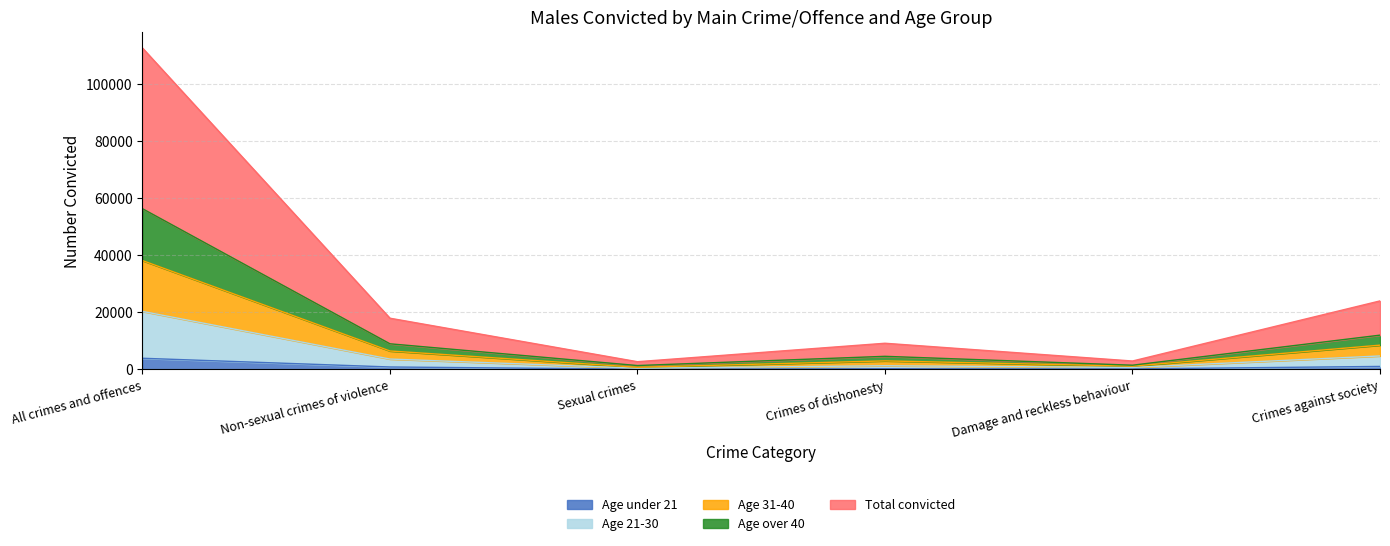

List the labels in order of Age 31-40 value, smallest first.

Sexual crimes, Damage and reckless behaviour, Crimes of dishonesty, Non-sexual crimes of violence, Crimes against society, All crimes and offences